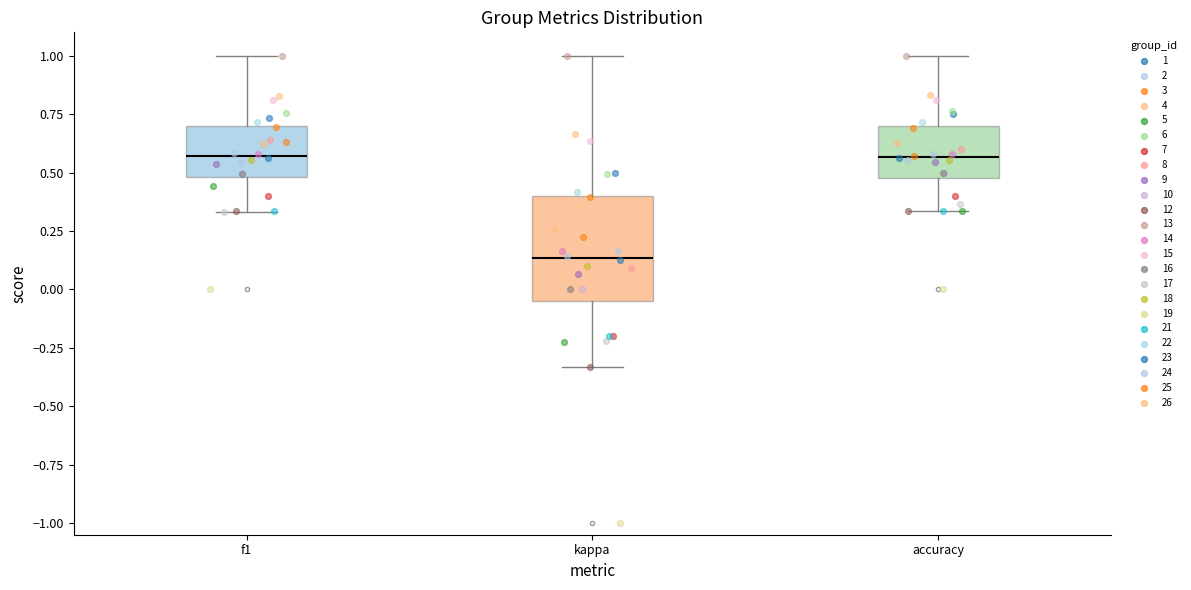

Comparing the boxes themselves (not the whiskers), which one is the tallest?

kappa